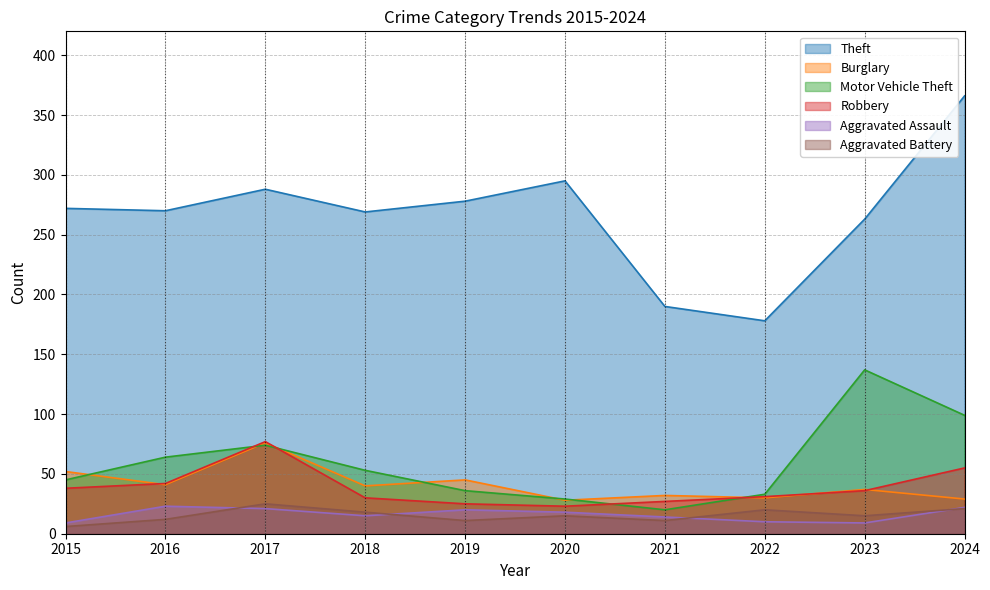

At which label does Burglary first exceed 40?

2015